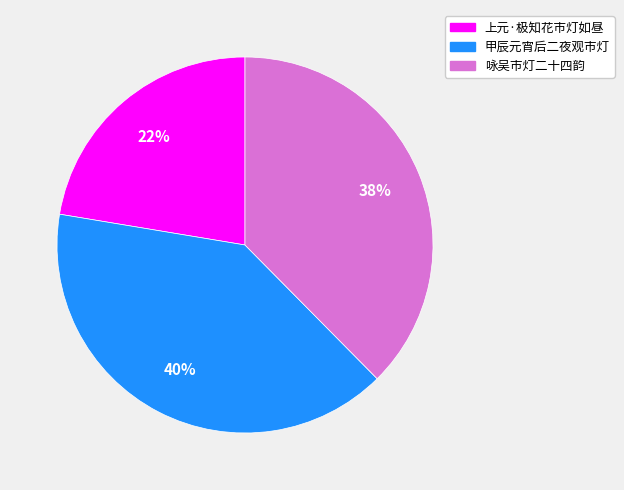

Which slice is the largest?

甲辰元宵后二夜观市灯